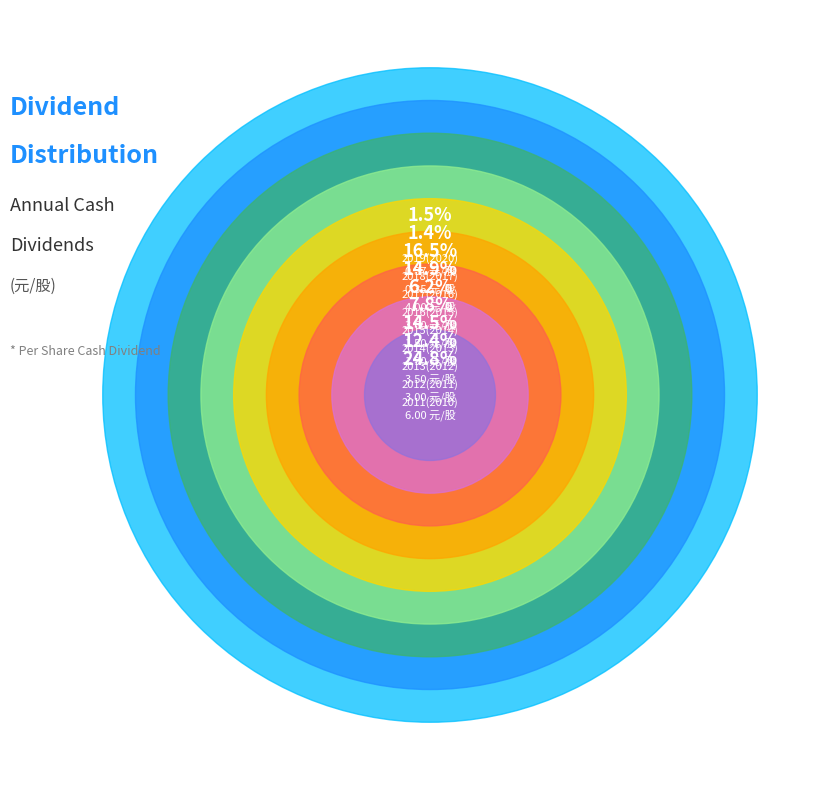

Which slice is the smallest?

2018(2017)